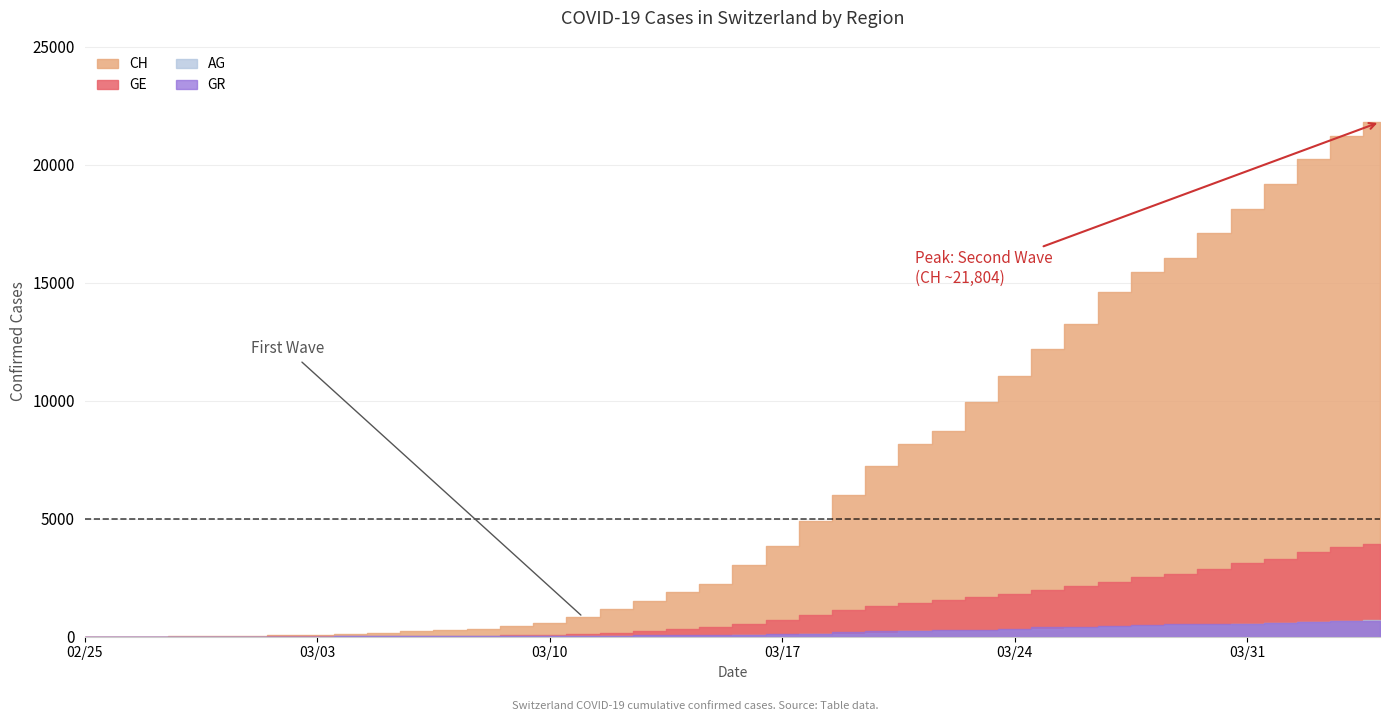

What is the sum of the GR values at 2020-02-28 and 2020-04-02?

628